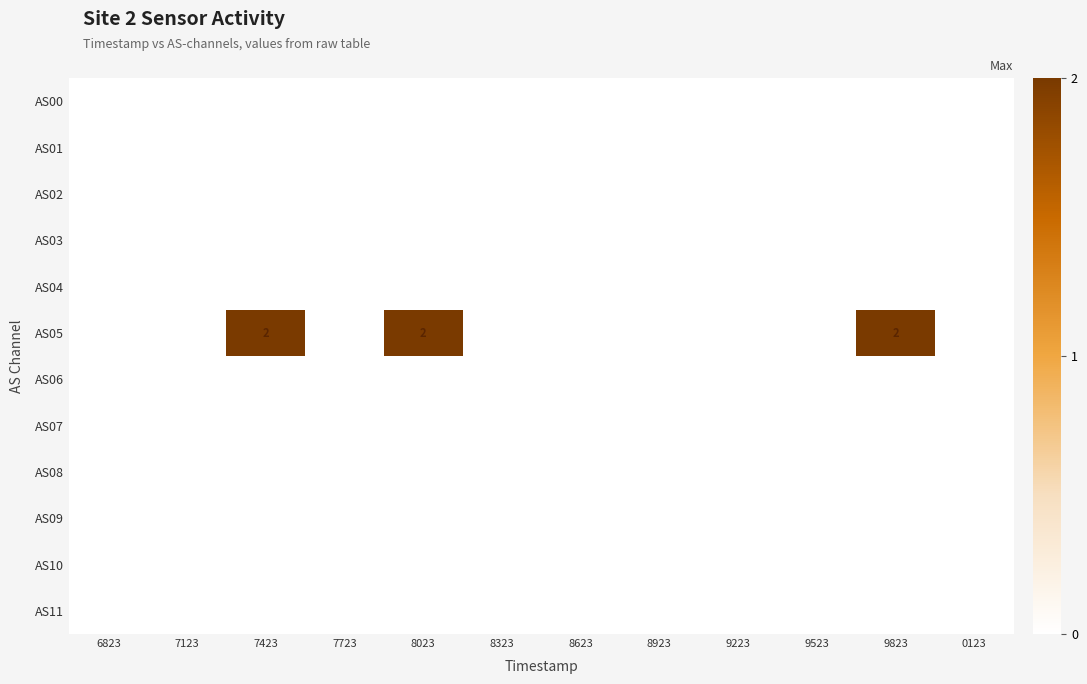

Is it true that AS05 equals 1 at 7423?

False